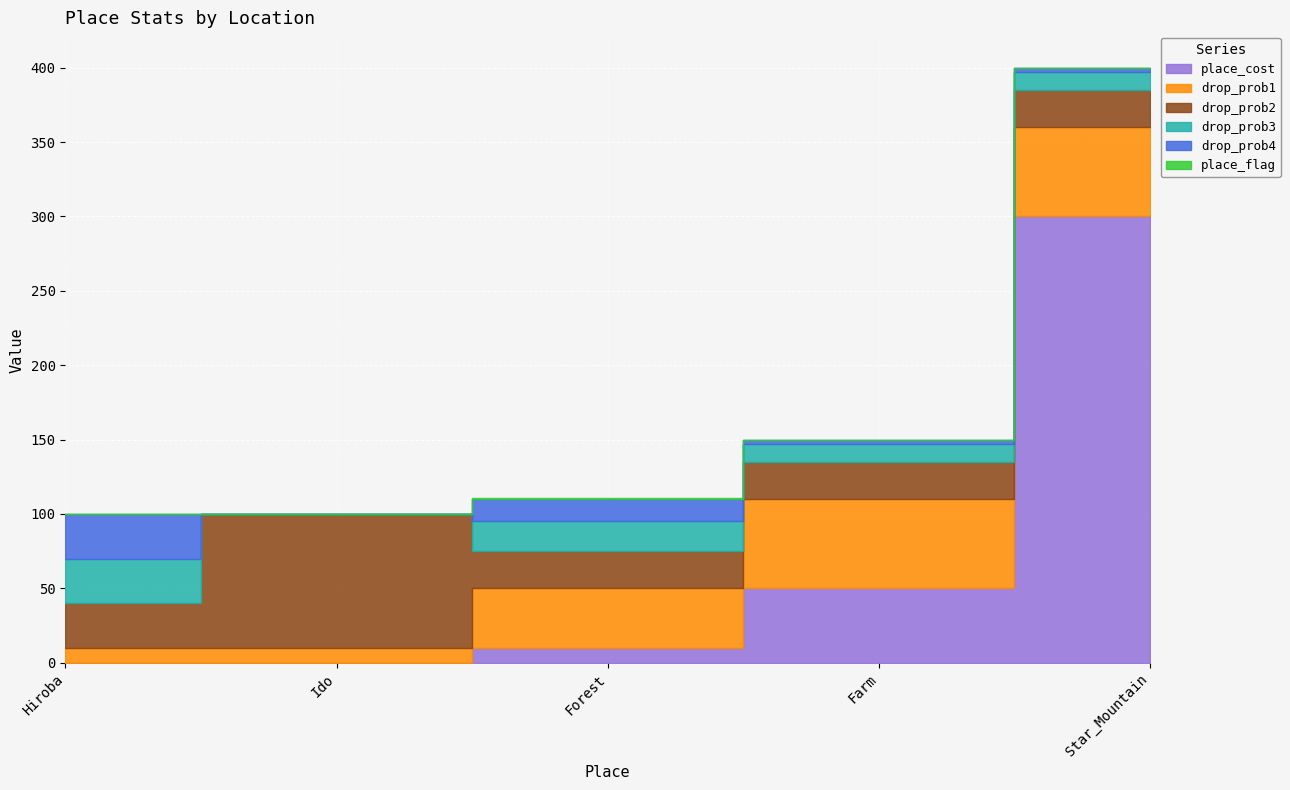

Read the place_cost value at Farm, to the nearest 10.

50